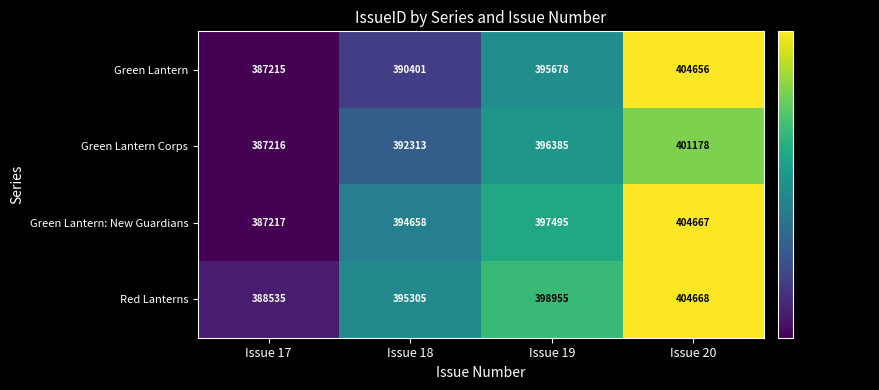

What is the total value across all series at Issue 19?

1588513